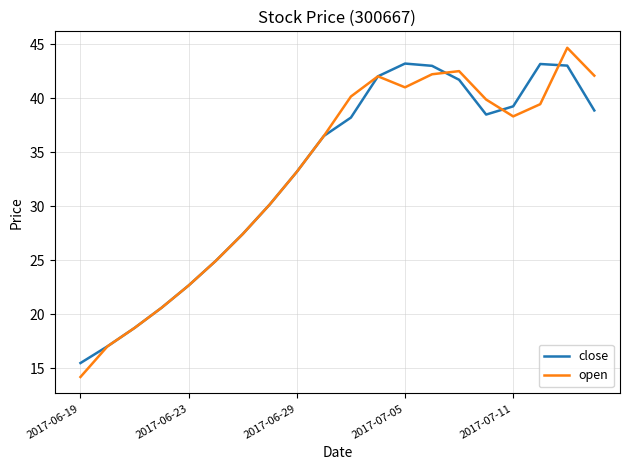

What is the difference between the maximum and second lowest values in the close series?

26.2